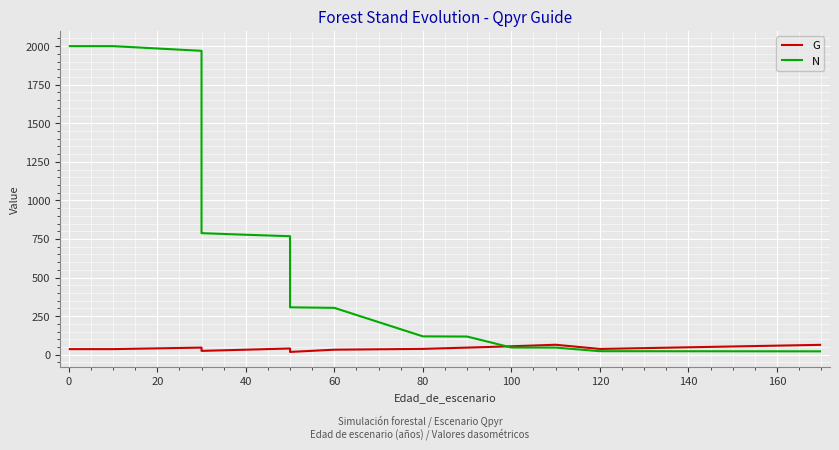

What is the sum of all N values?

11378.0